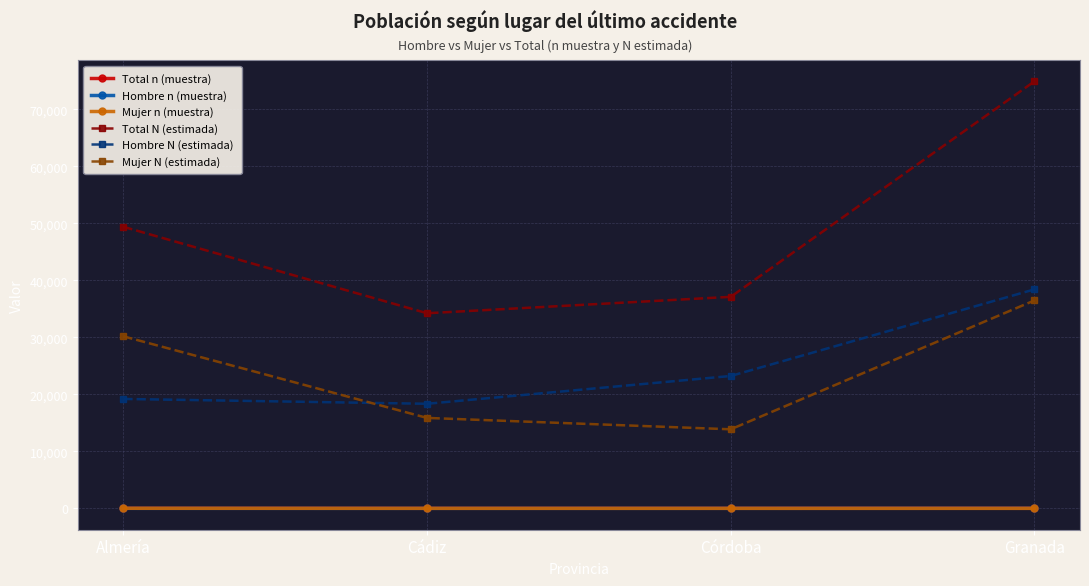

List the labels in order of Mujer N (estimada) value, largest first.

Granada, Almería, Cádiz, Córdoba